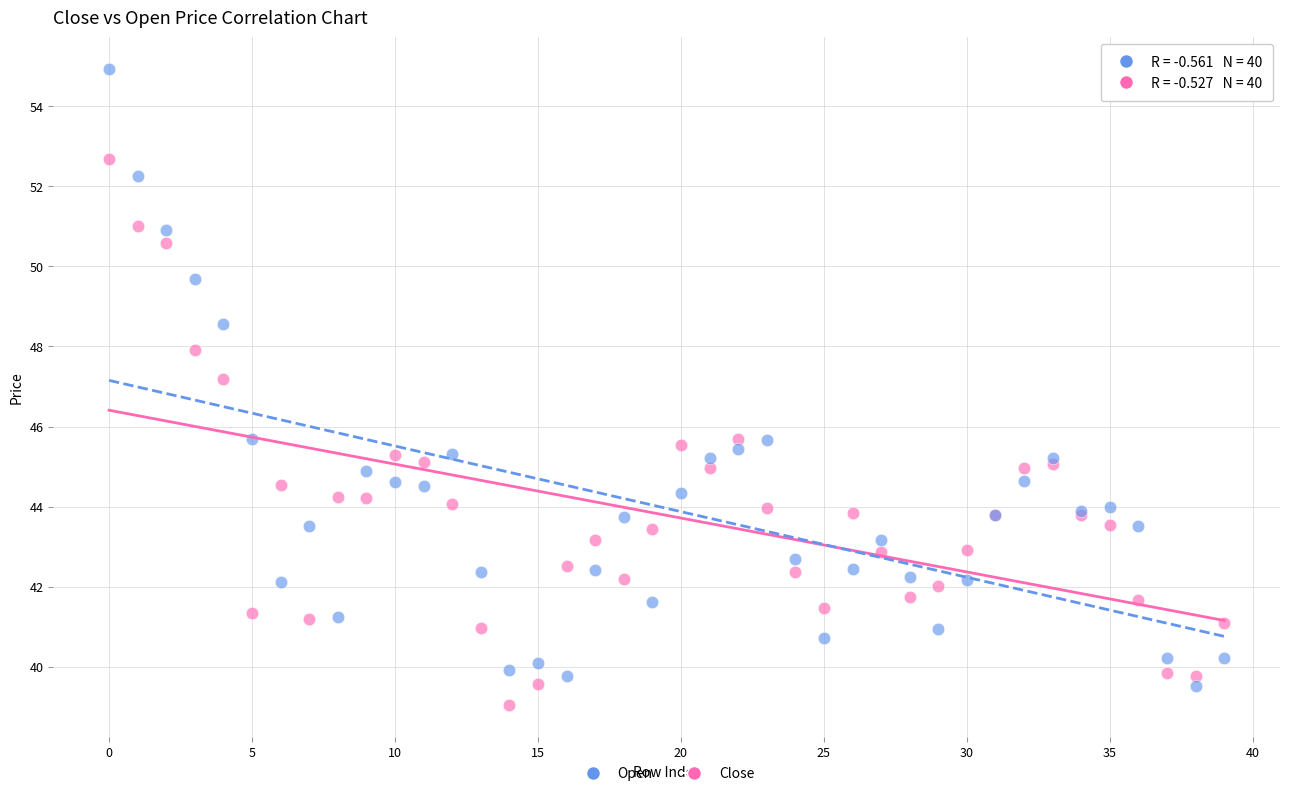

Which series contains the highest Y value?

Open